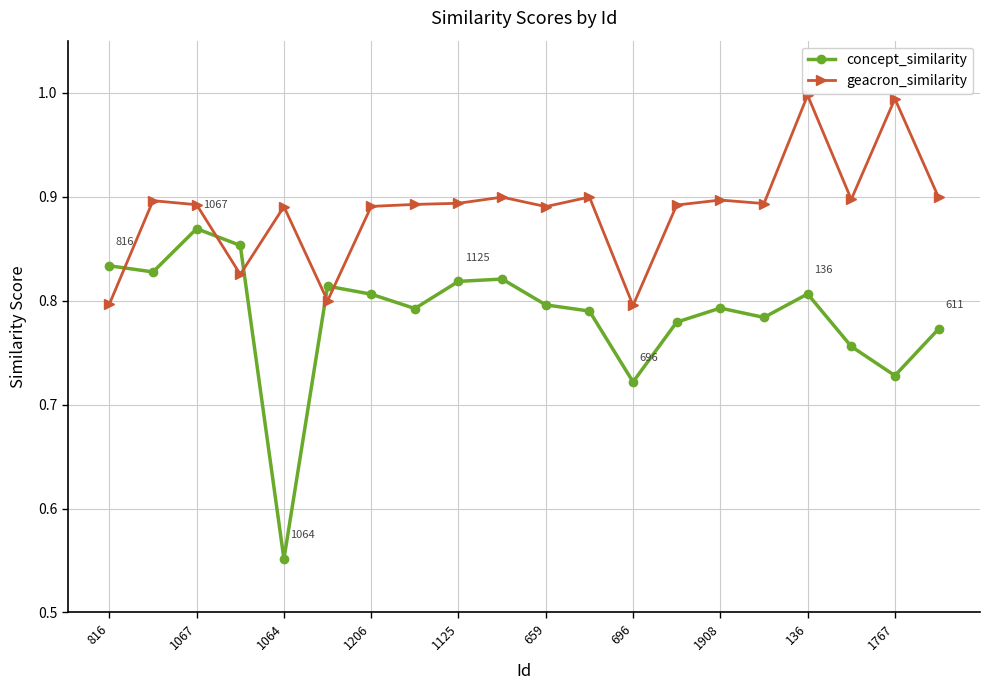

List the series in order of their peak value, lowest first.

concept_similarity, geacron_similarity